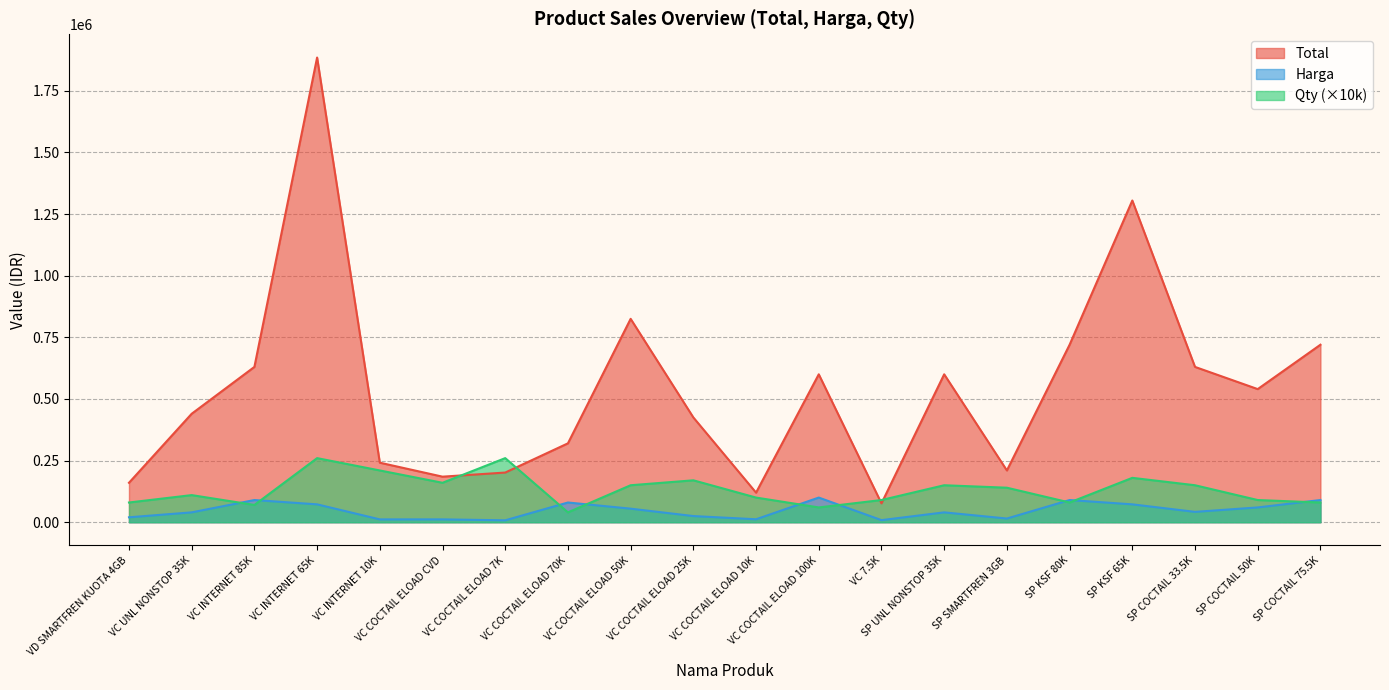

The Harga series shows 15718 at VC COCTAIL ELOAD 25K. True or false?

False